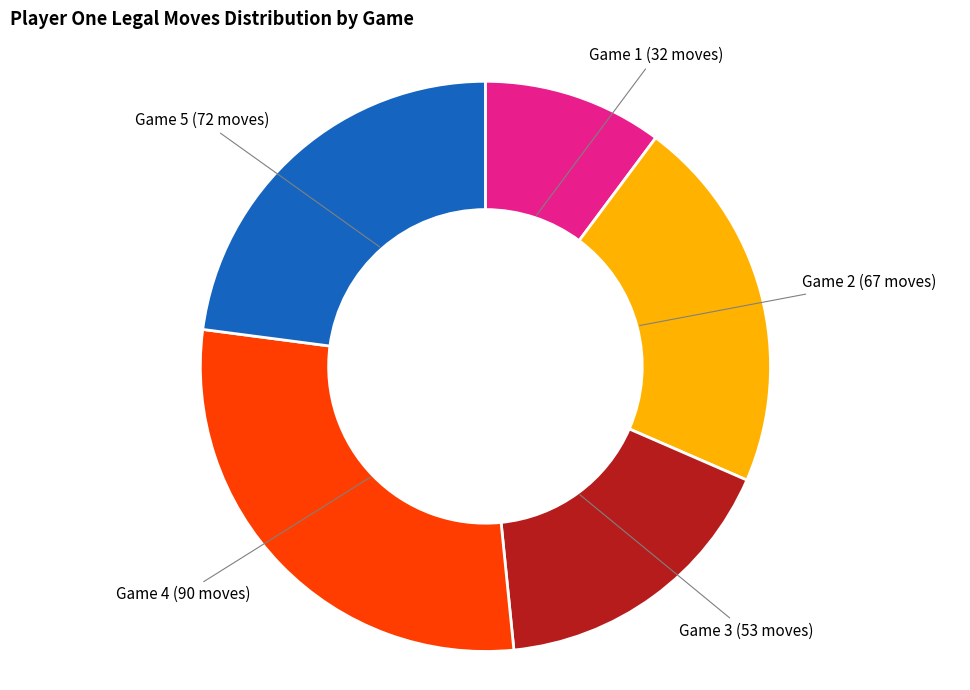

Is it true that Game 3 (53 moves) is 30% of the pie?

False